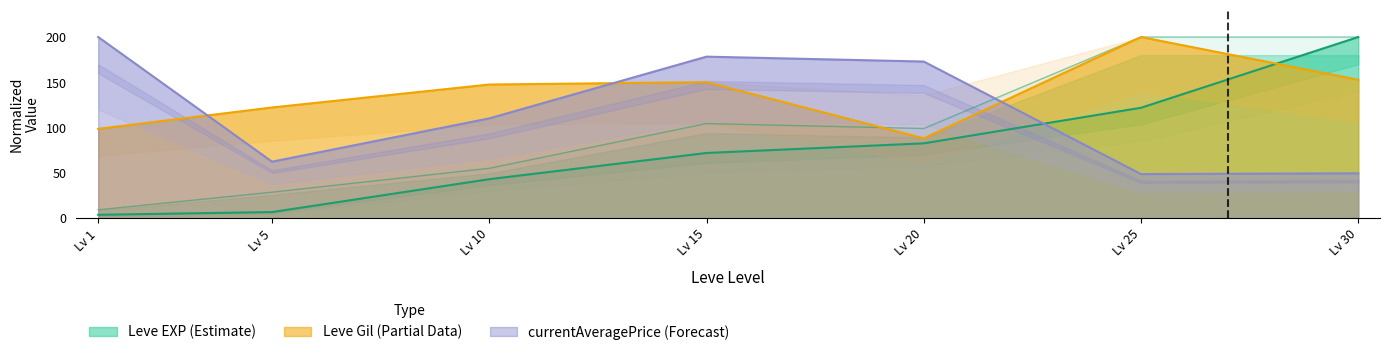

What is the maximum value shown in the chart?

200.0